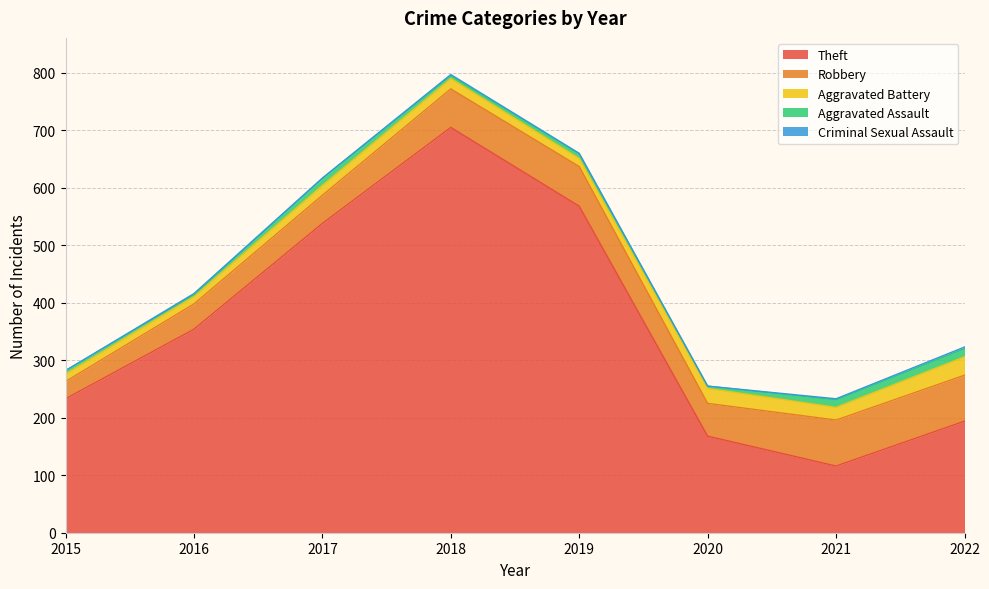

True or false: Robbery and Criminal Sexual Assault cross at least once.

False